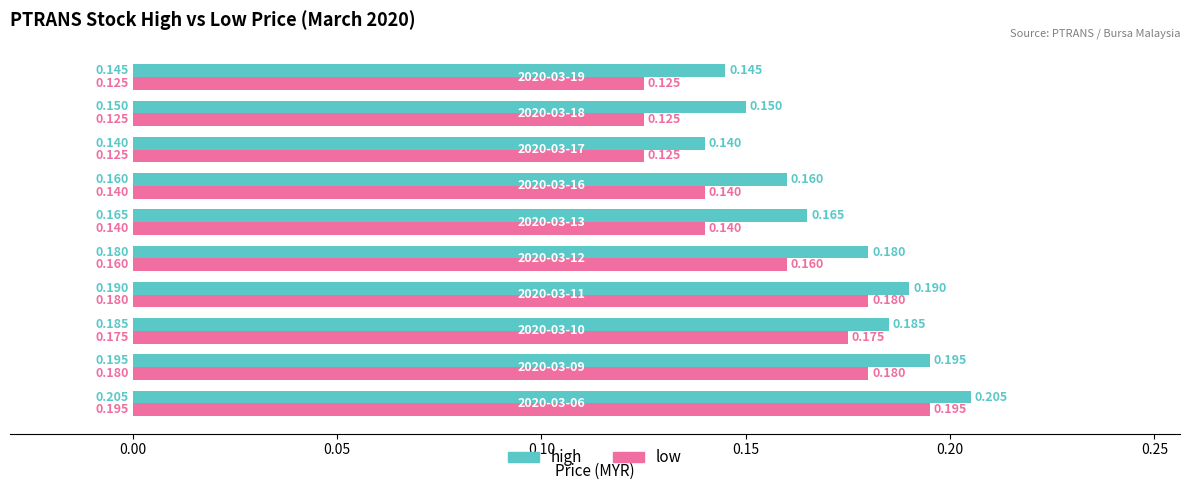

Rank the series by their maximum value, from highest to lowest.

high, low